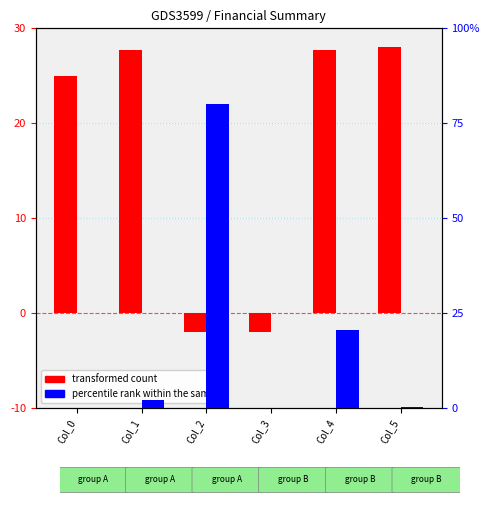

List the labels in order of transformed count value, smallest first.

Col_2, Col_3, Col_0, Col_1, Col_4, Col_5